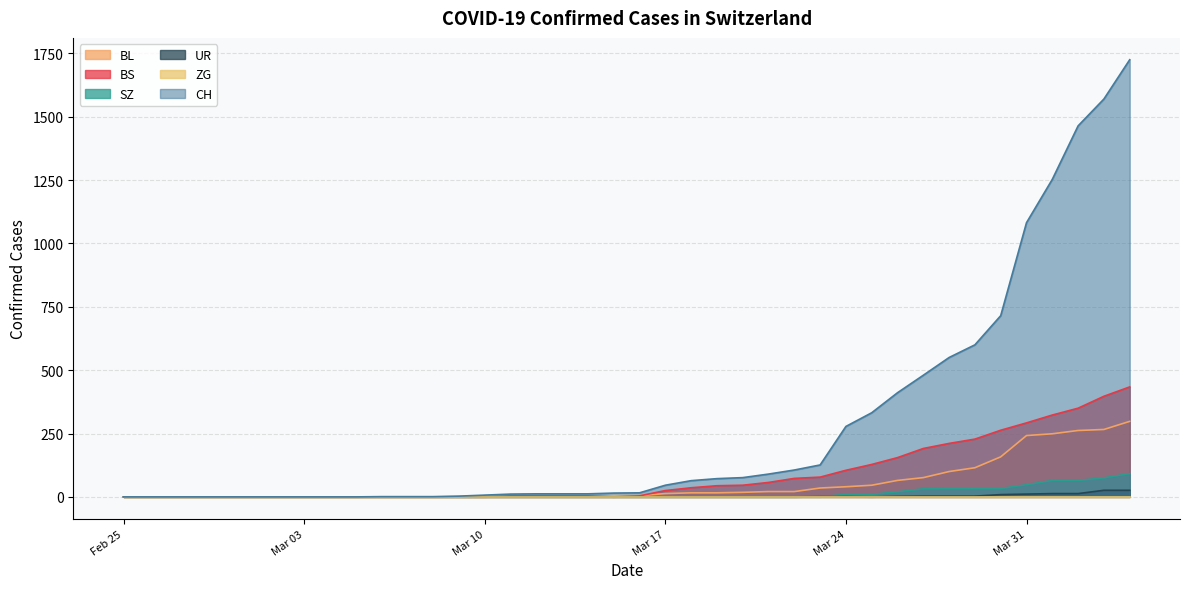

What is the difference between the BS values at 2020-03-25 and 2020-03-13?

124